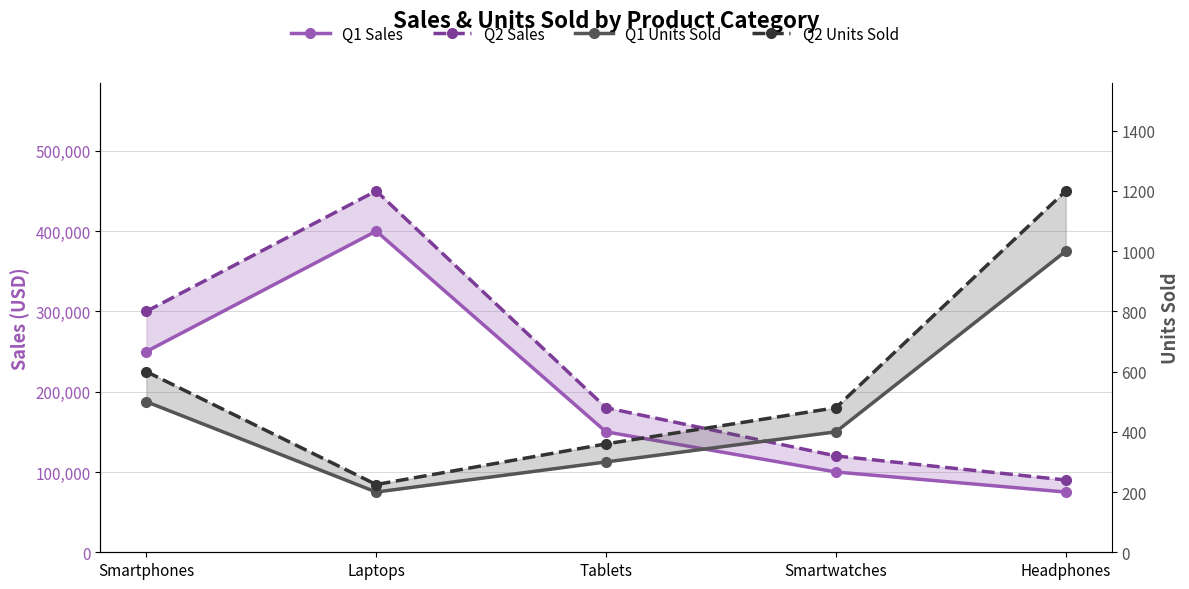

At which label does Q2 Sales first exceed 180000?

Smartphones